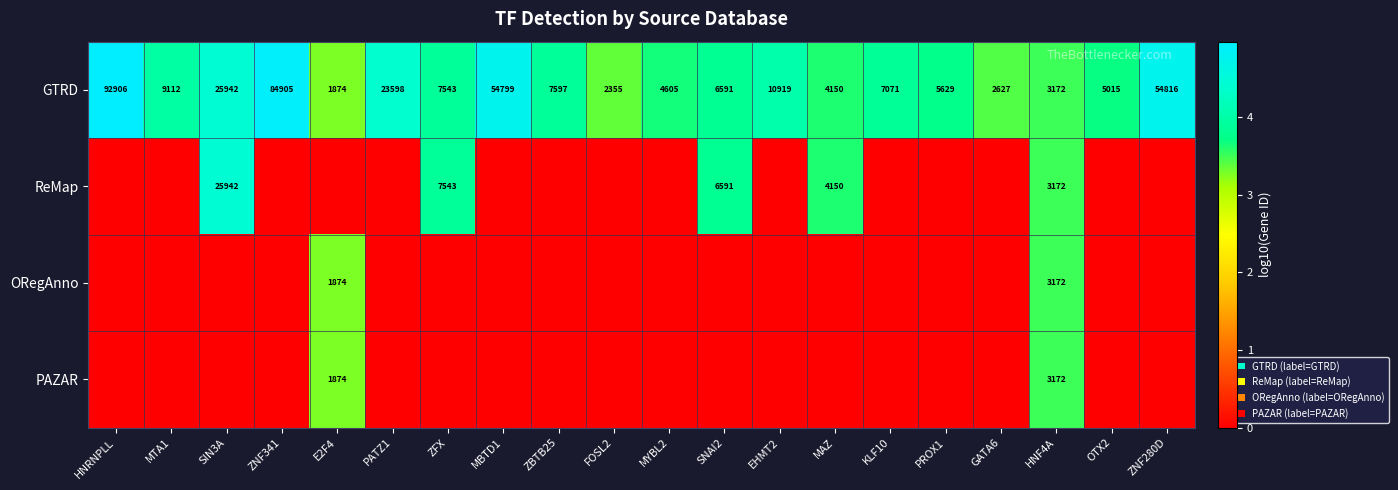

Which has a higher value, E2F4 or HNRNPLL?

HNRNPLL